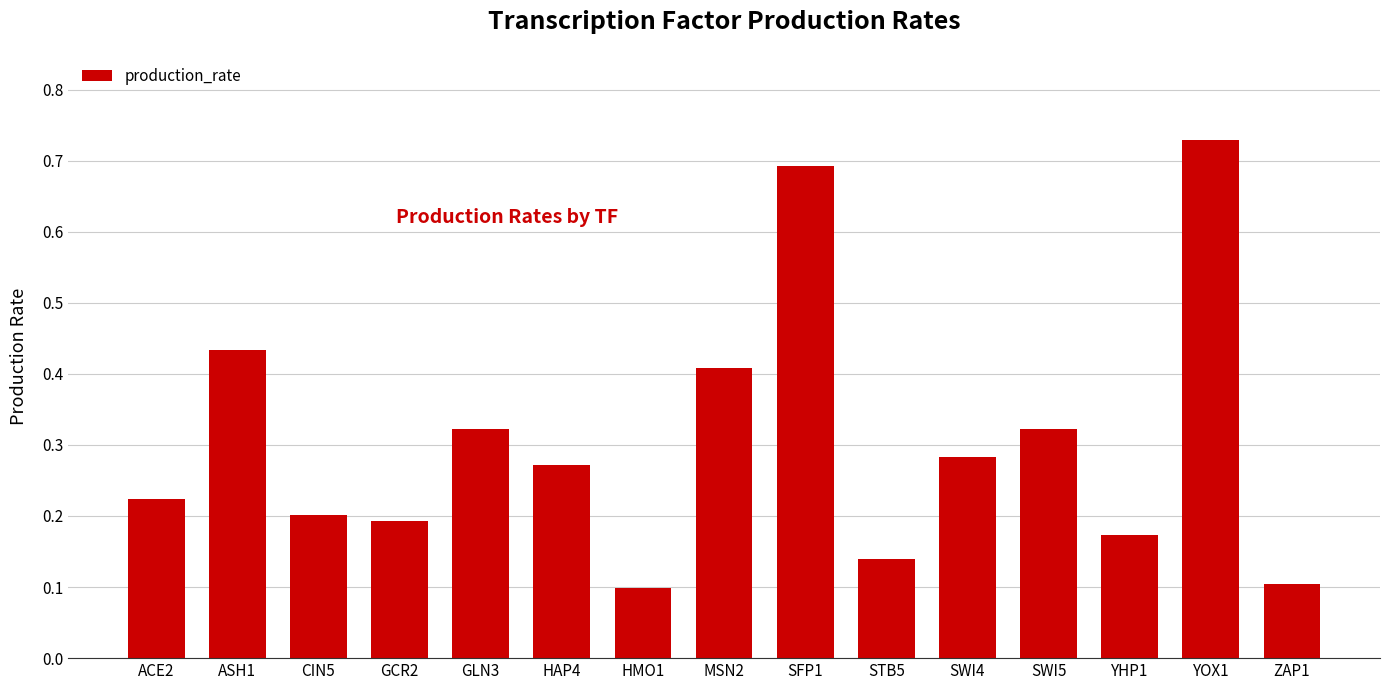

What is the sum of the values at GCR2 and SWI5?

0.5